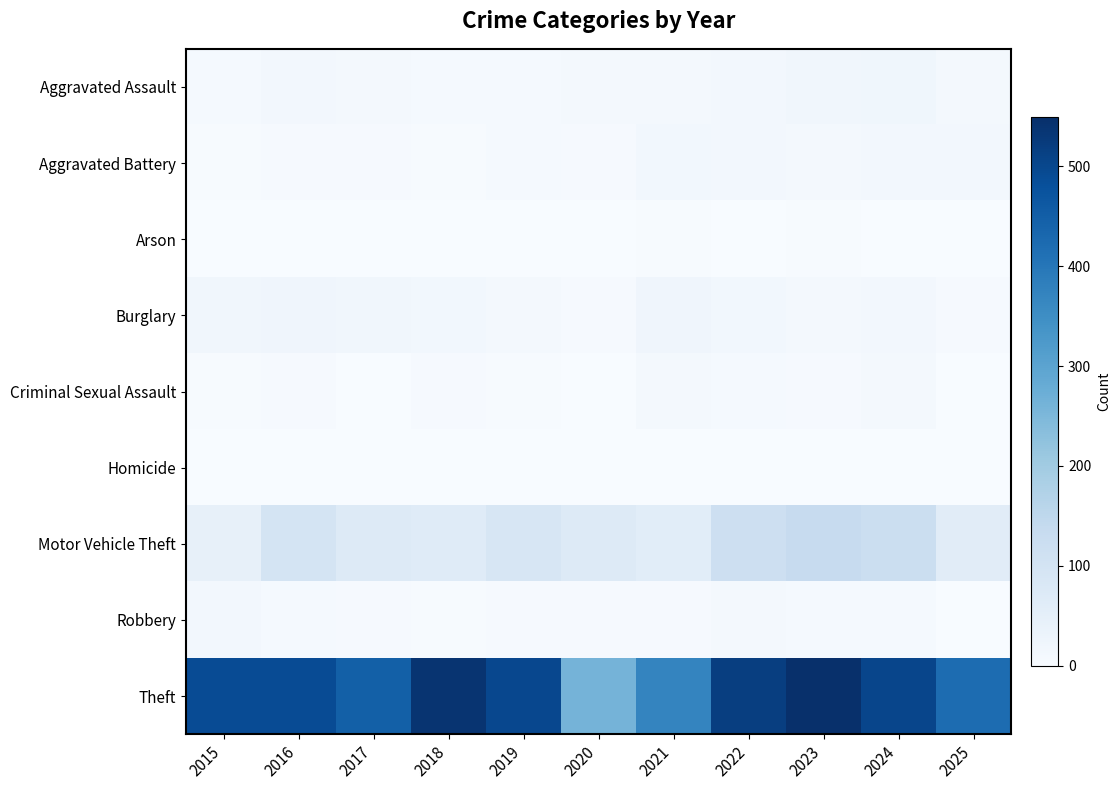

Which series has the largest total across all categories?

Theft